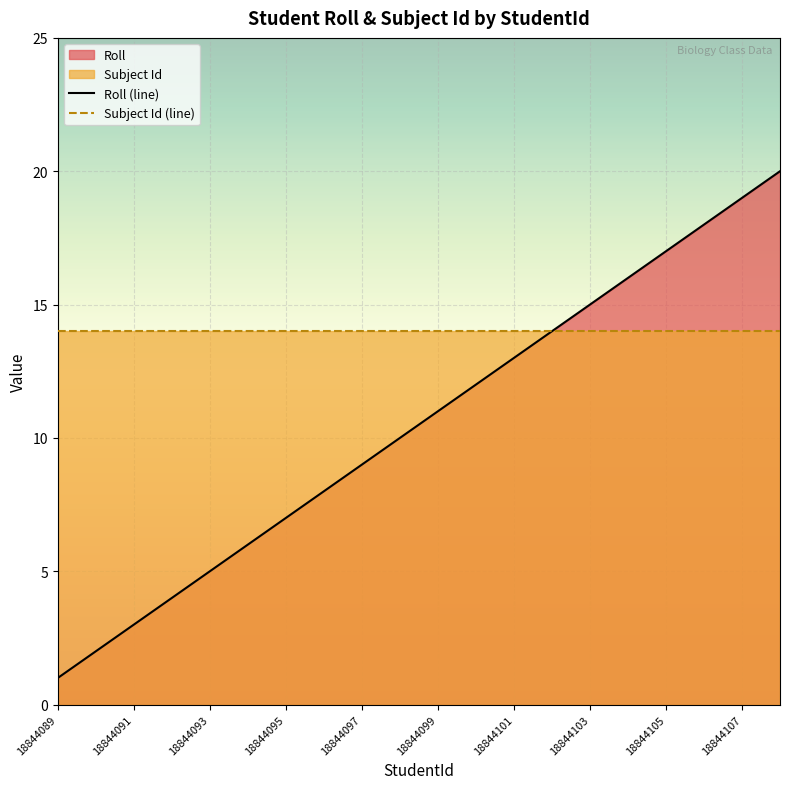

Which series has the largest total across all categories?

Subject Id (line)